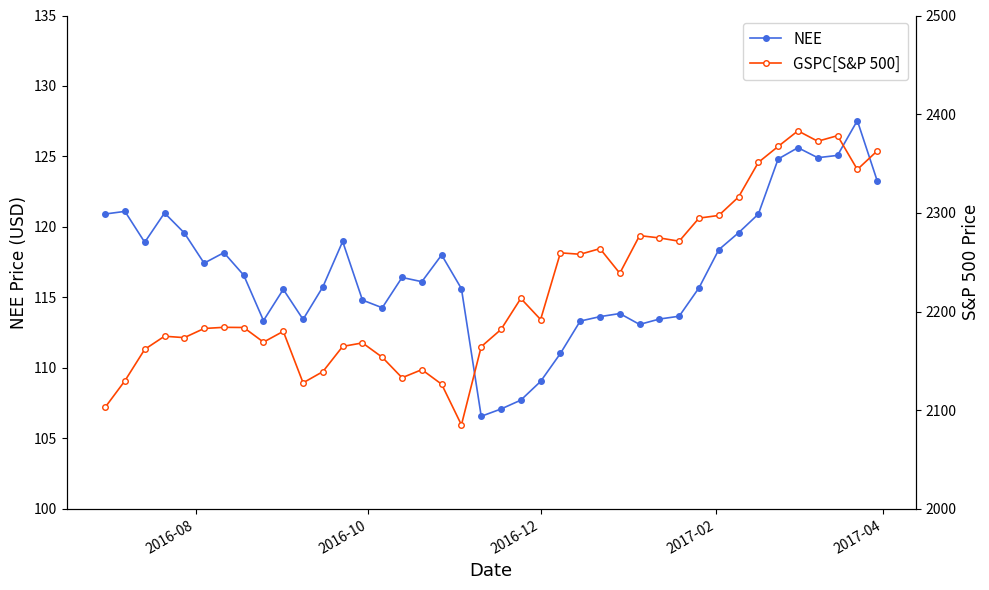

In NEE, how many points are higher than both neighbors (excluding endpoints)?

10